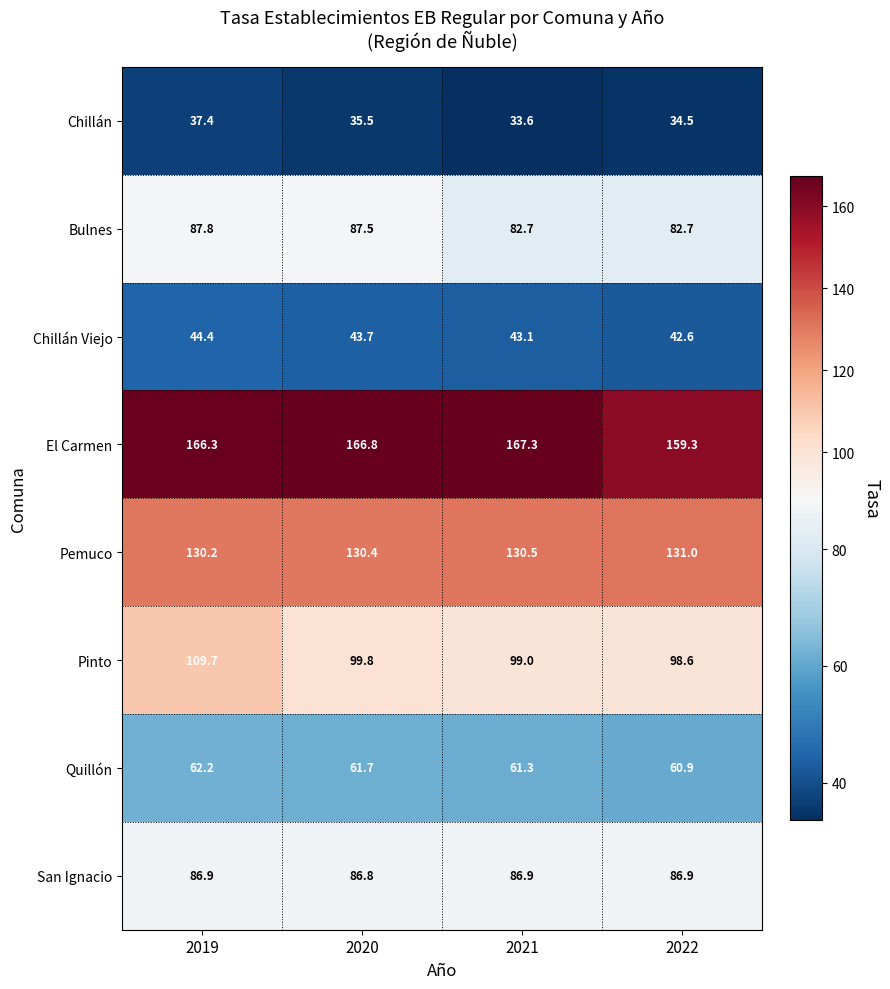

Which series has the largest total across all categories?

El Carmen